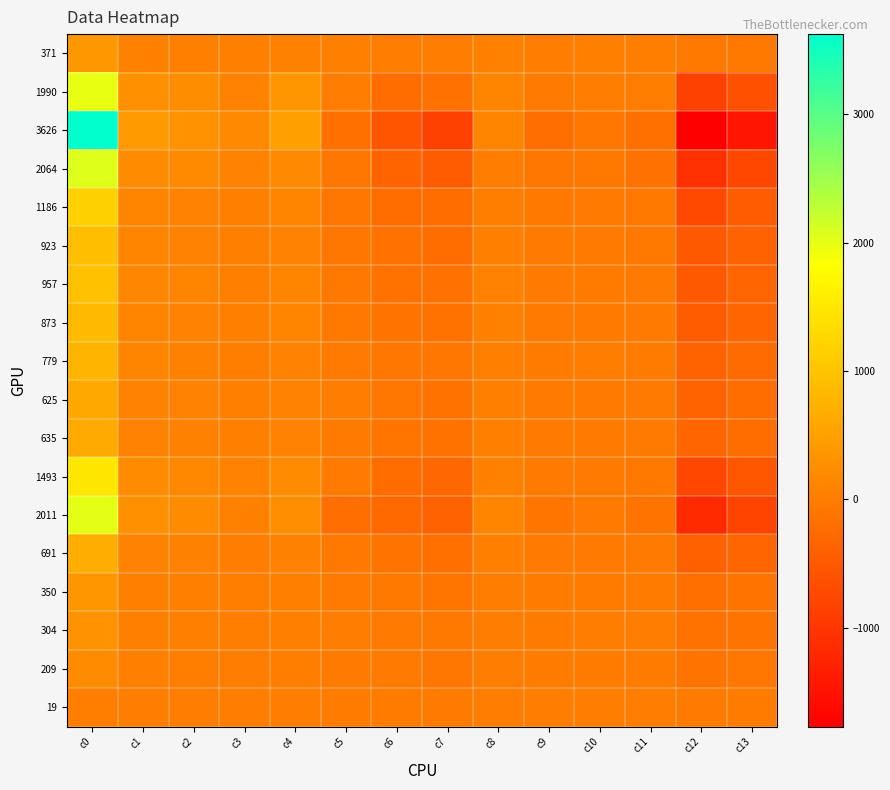

Between c1 and c9, which series saw the biggest shift?

3626